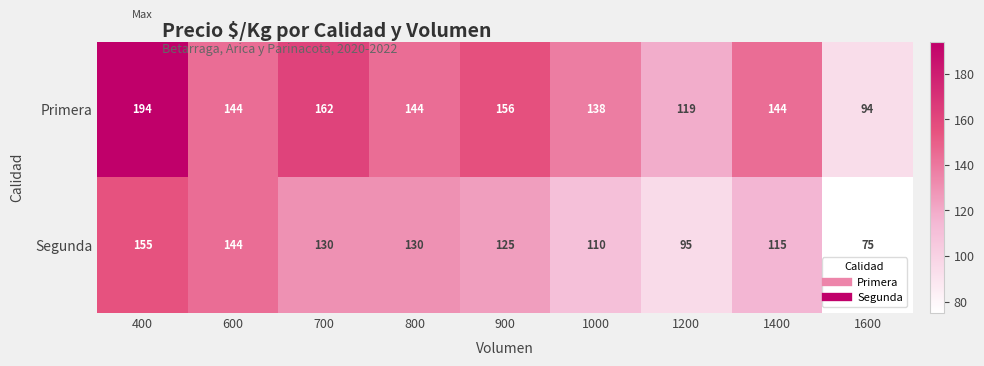

List the series in order of their overall mean, lowest first.

Segunda, Primera